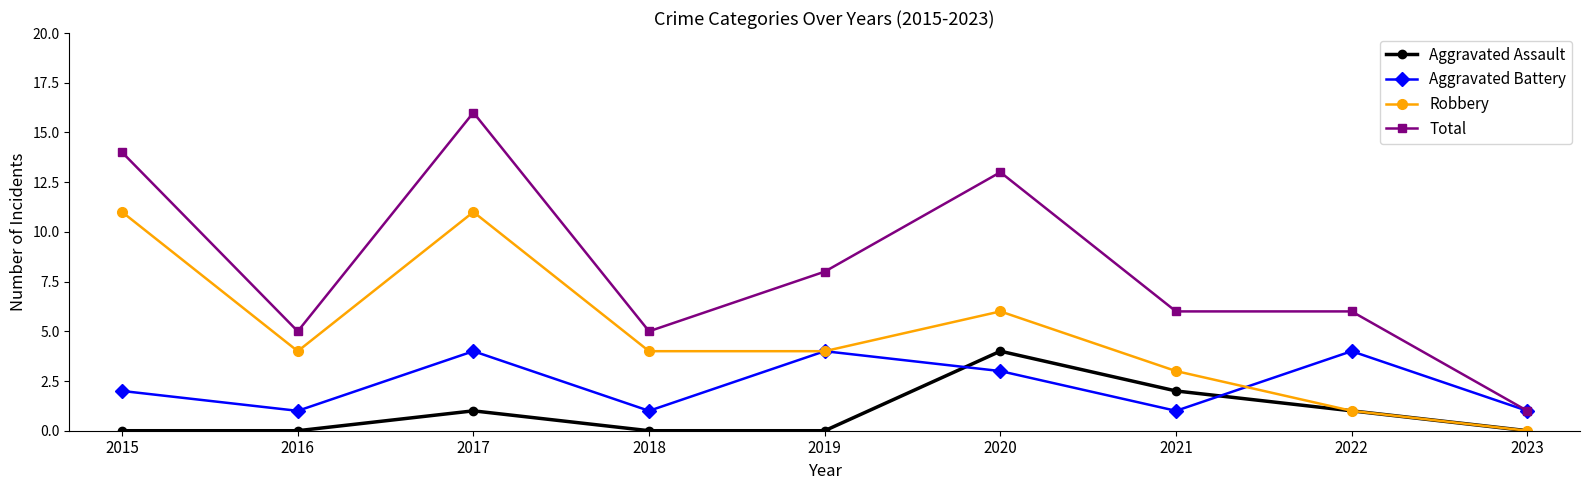

Rank the series at 2017 from highest to lowest value.

Total, Robbery, Aggravated Battery, Aggravated Assault